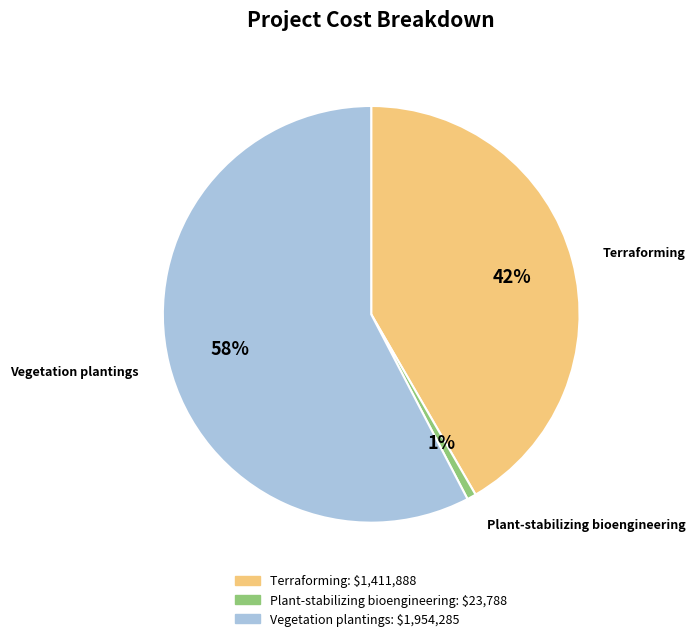

To the nearest percent, what is the average slice percentage?

33%